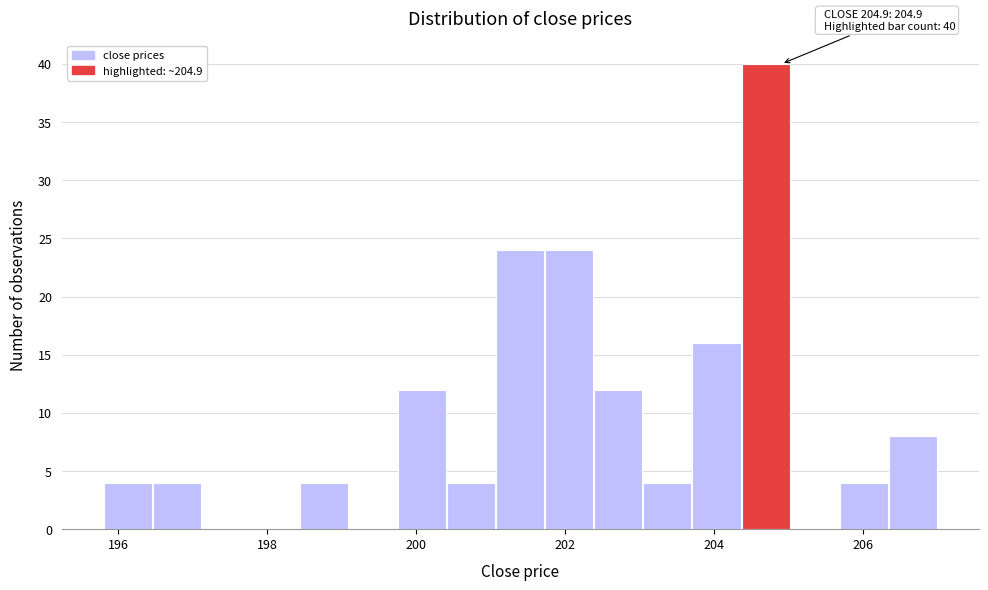

Read against the x-axis, roughly where is the centre of the tallest bar?

204.6